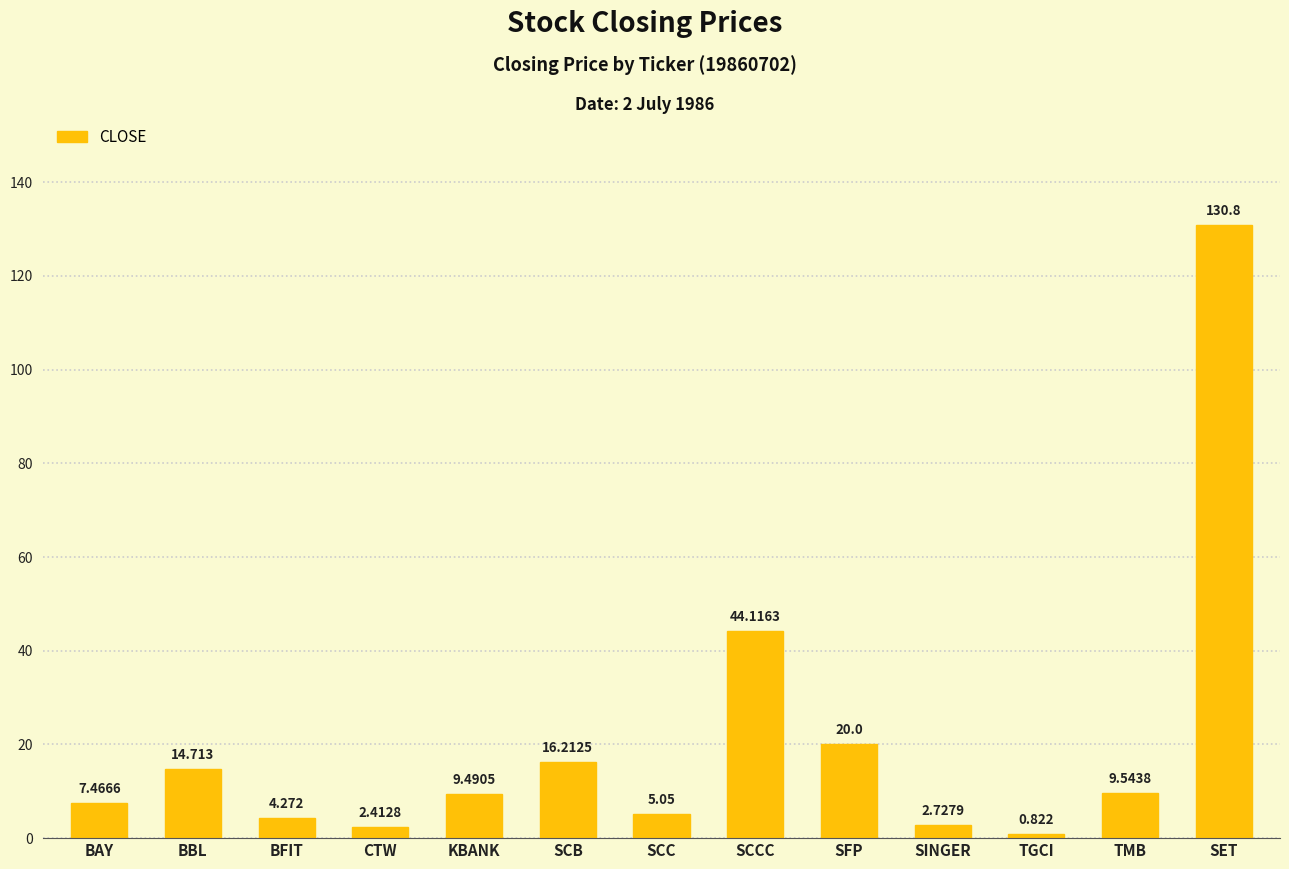

What is the label of the 7th bar from the right?

SCC